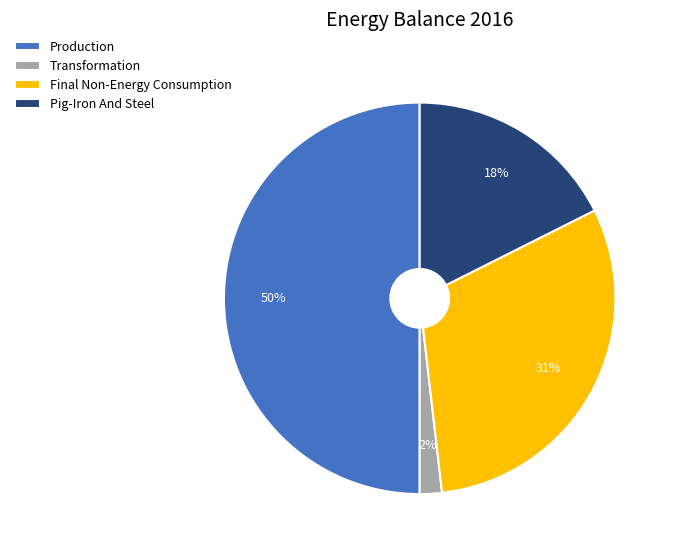

Count the number of slices in the pie.

4